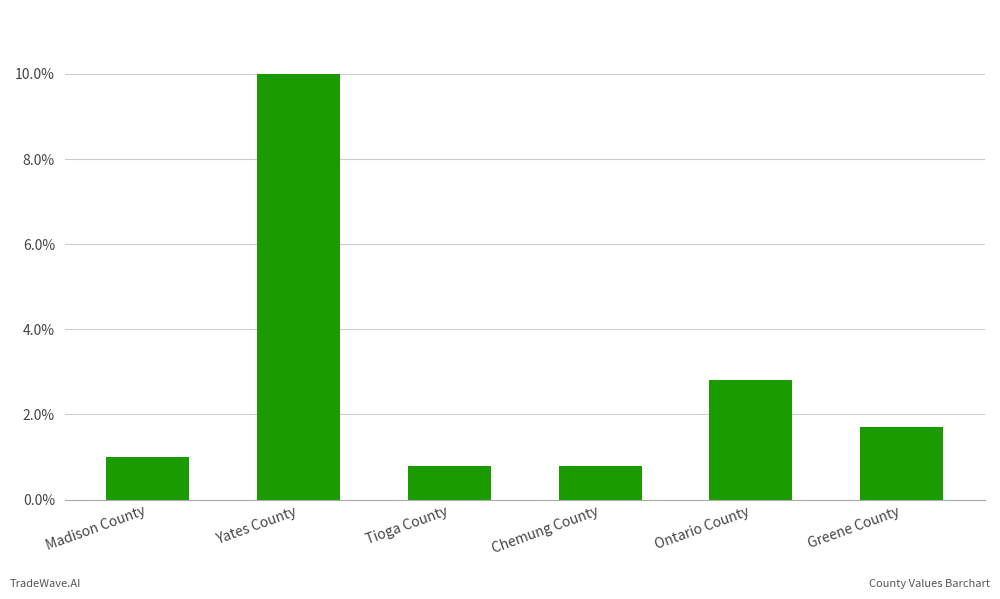

Count the number of categories in the chart.

6